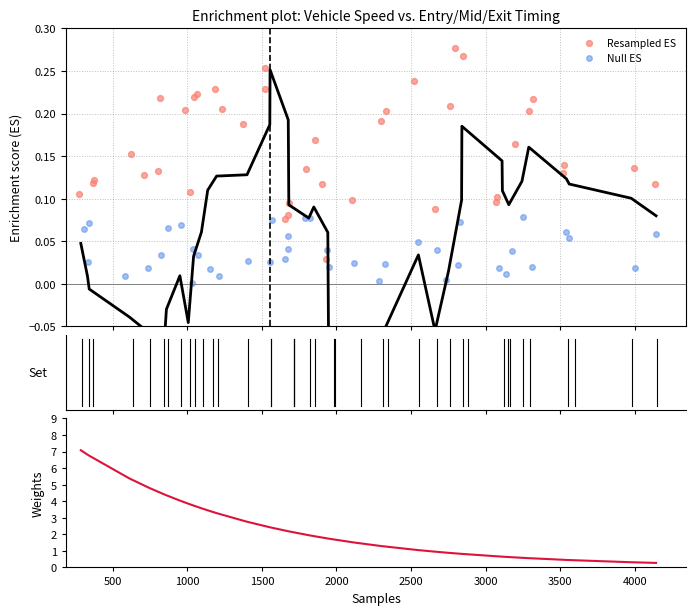

Which series has the largest total across all categories?

Weights